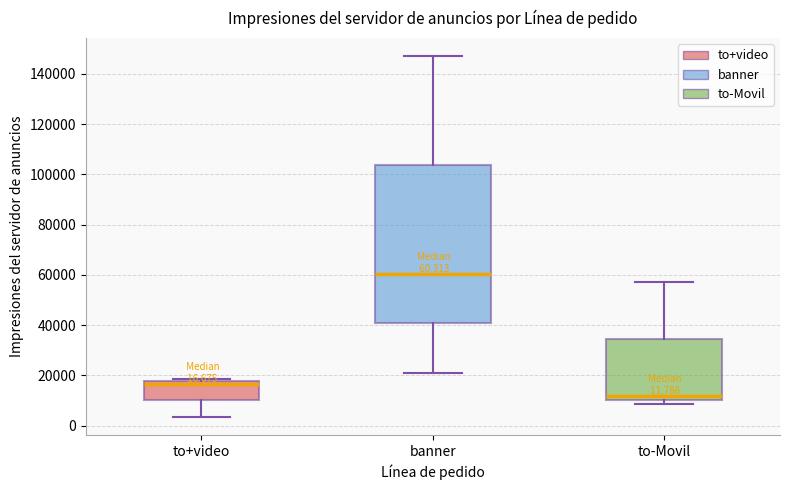

Which box is the tallest, from its lower edge to its upper edge?

banner